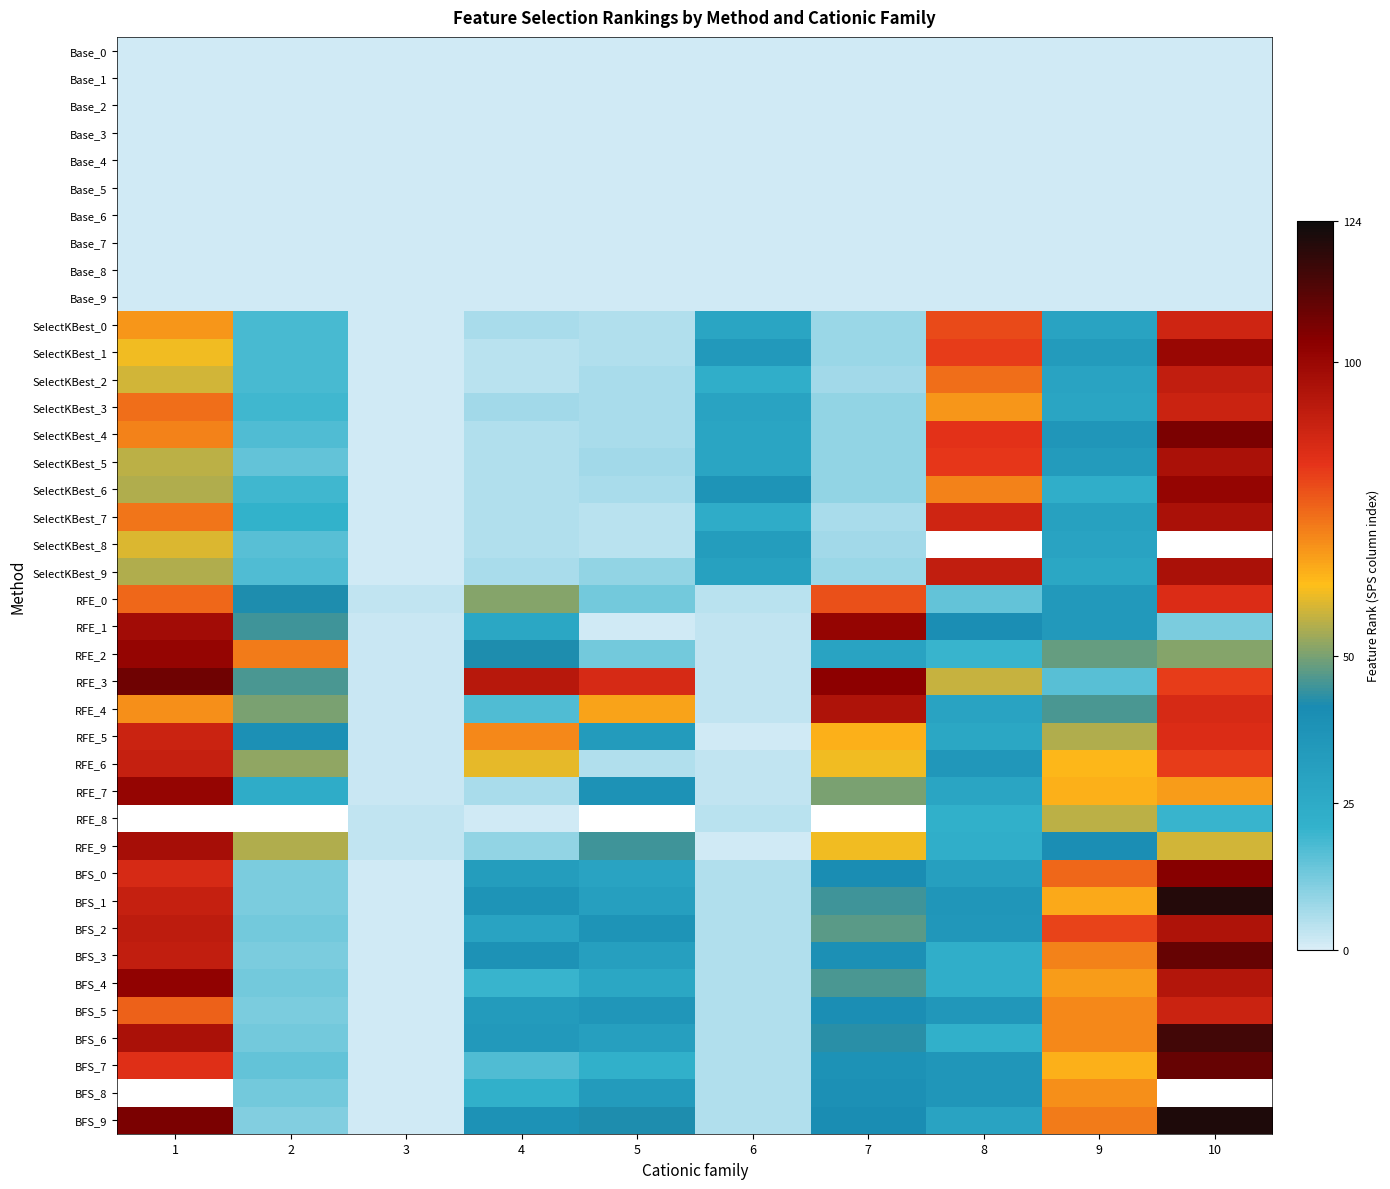

How many data points in RFE_1 are less than 34?

5